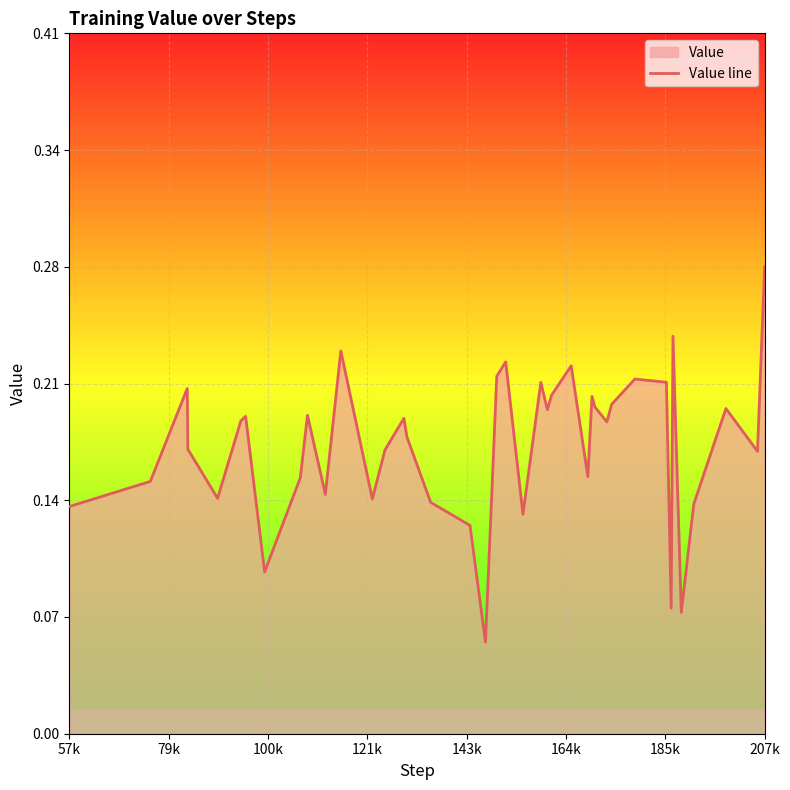

Does the chart display data point markers on the line(s)?

No